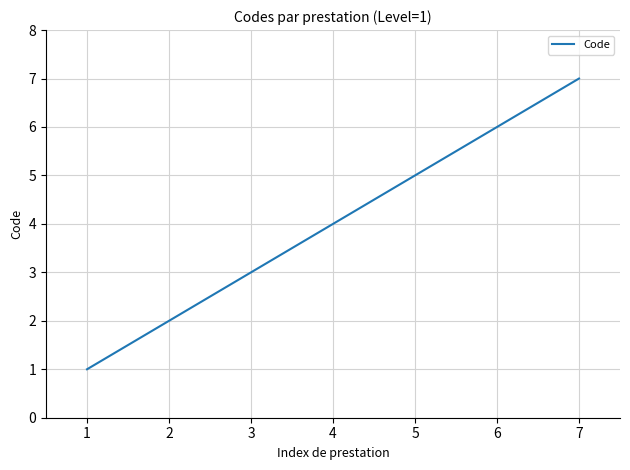

What is the maximum value shown in the chart?

7